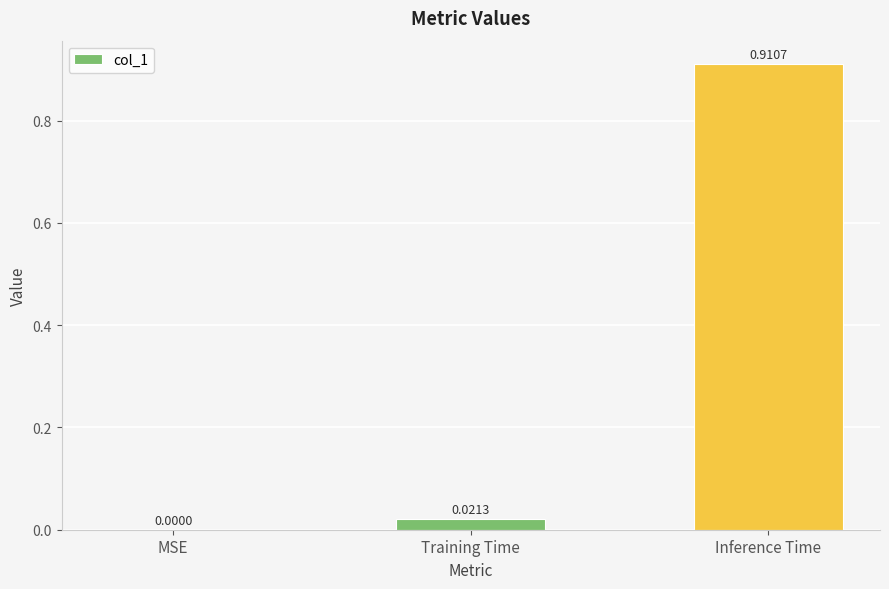

Which category has the highest value across all series?

Inference Time